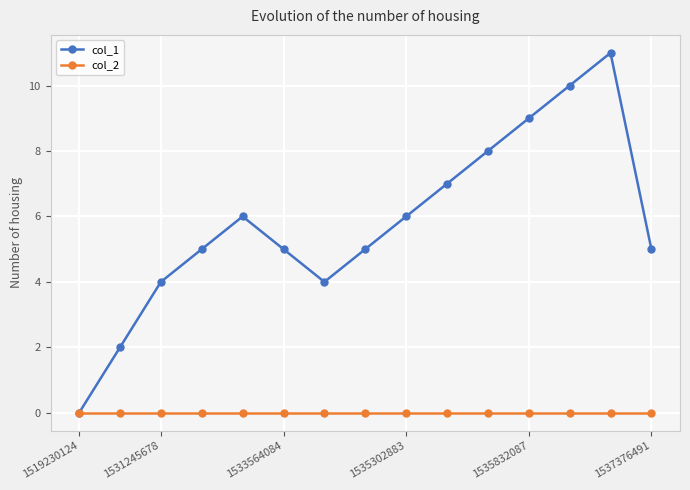

Which series has the largest total across all categories?

col_1